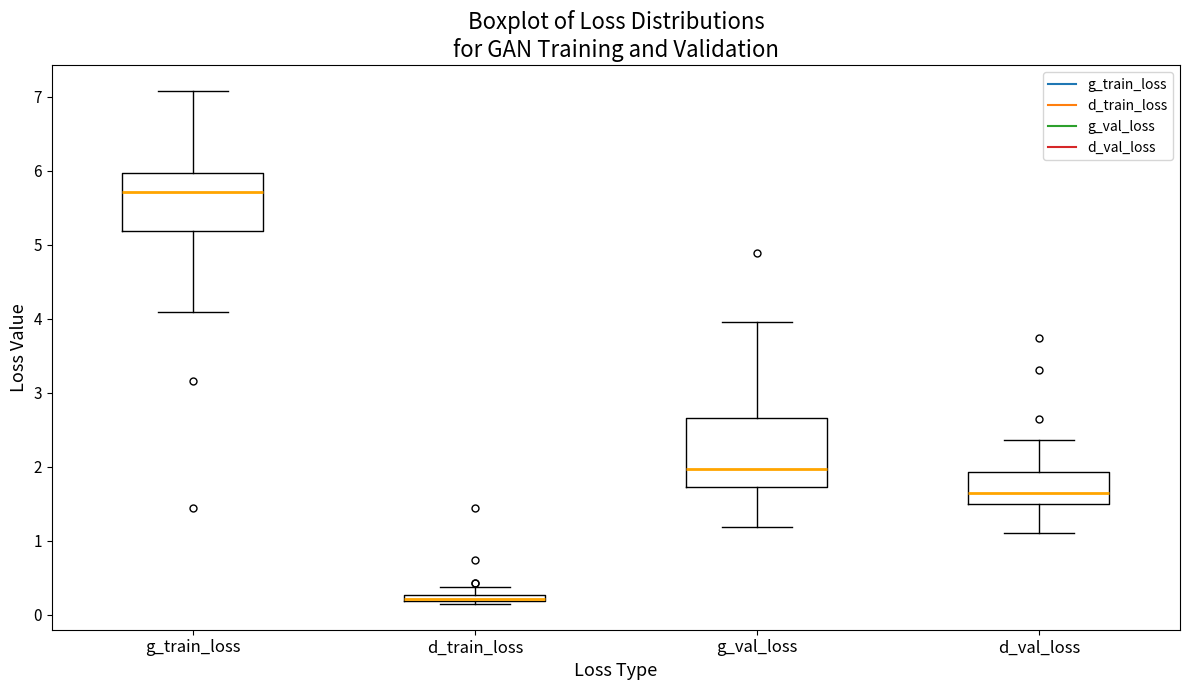

Where is the lower edge of the box for d_val_loss on the y-axis? The values are not printed on the chart, so give them approximately, as read against the axis.

1.5